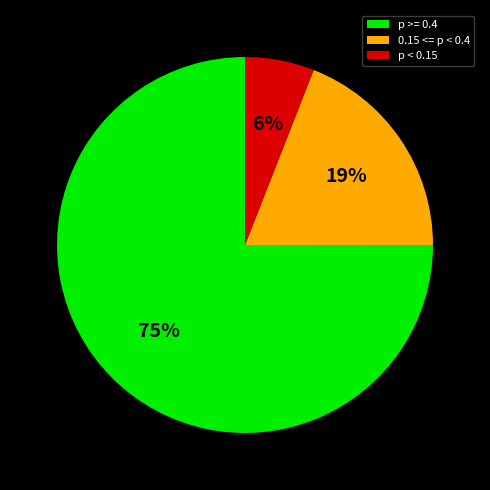

Is it true that 0.15 <= p < 0.4 is 19% of the pie?

True